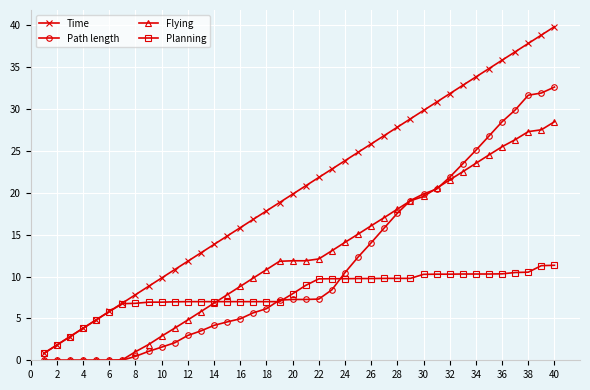

Which series has the widest spread of values?

Time